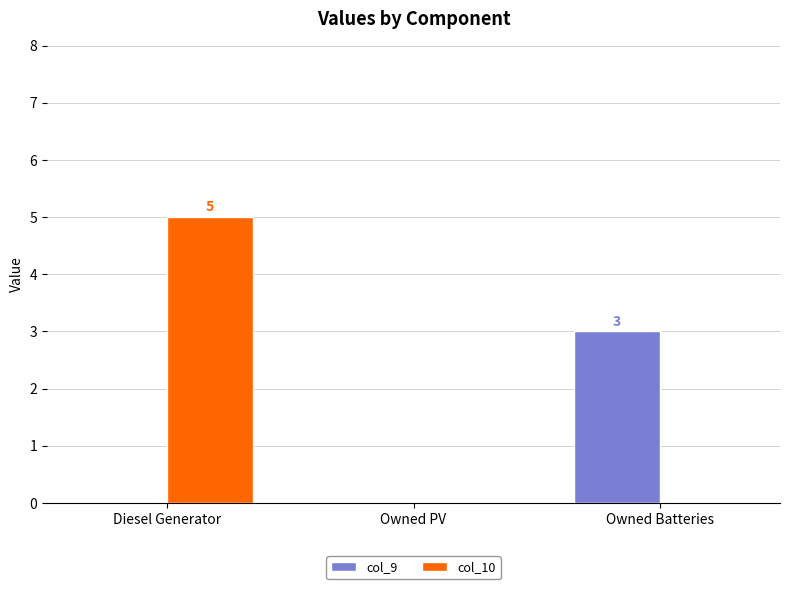

Reading left to right, extract all data points from this chart.

col_9: Diesel Generator=0	Owned PV=0	Owned Batteries=3
col_10: Diesel Generator=5	Owned PV=0	Owned Batteries=0